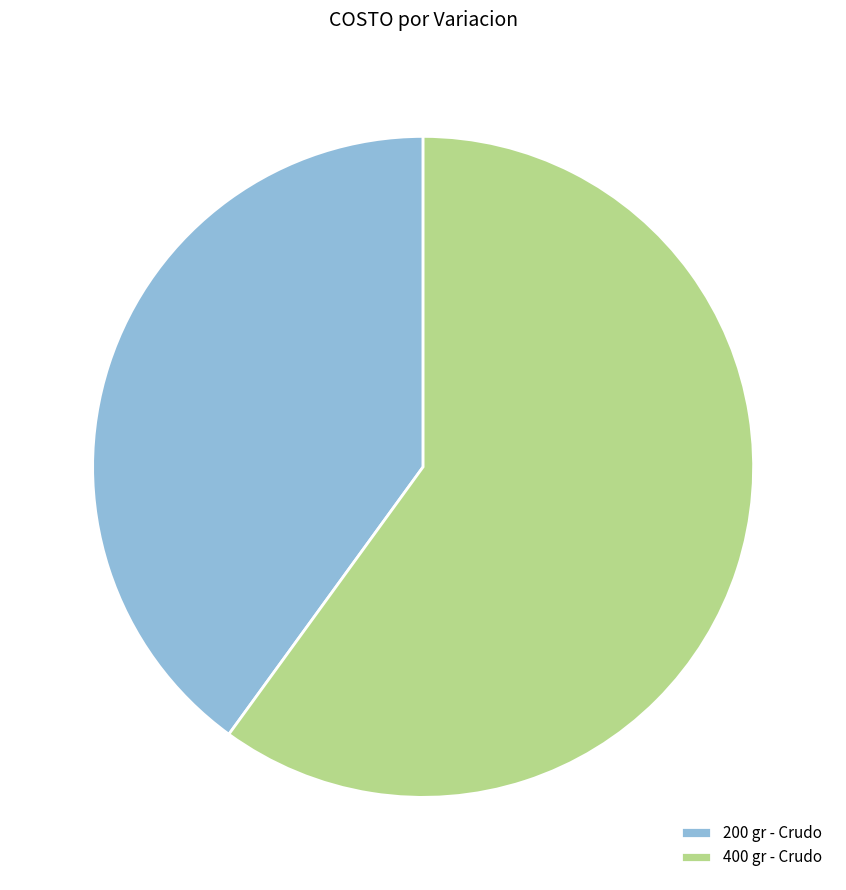

Which slice represents more than half of the pie?

400 gr - Crudo